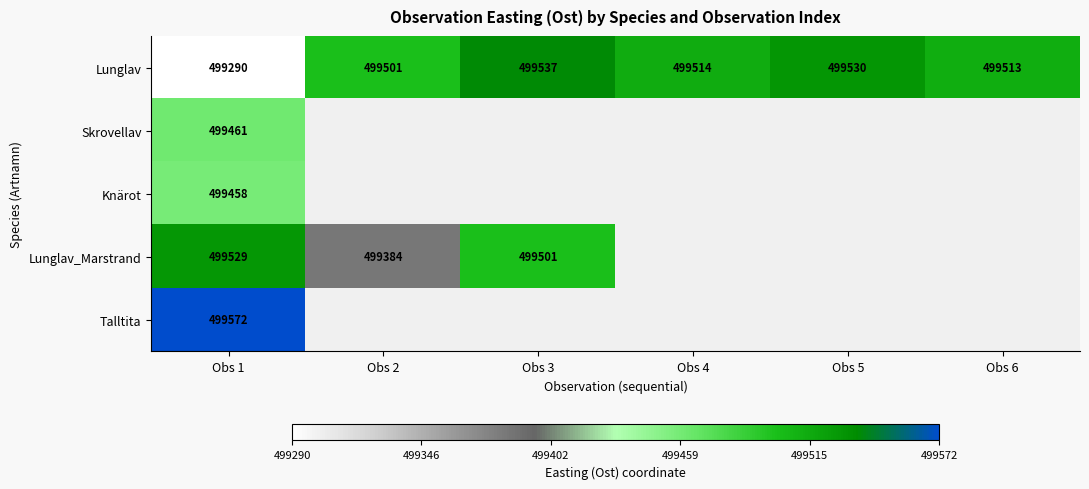

Rank the series at Obs 1 from highest to lowest value.

Talltita, Lunglav_Marstrand, Skrovellav, Knärot, Lunglav